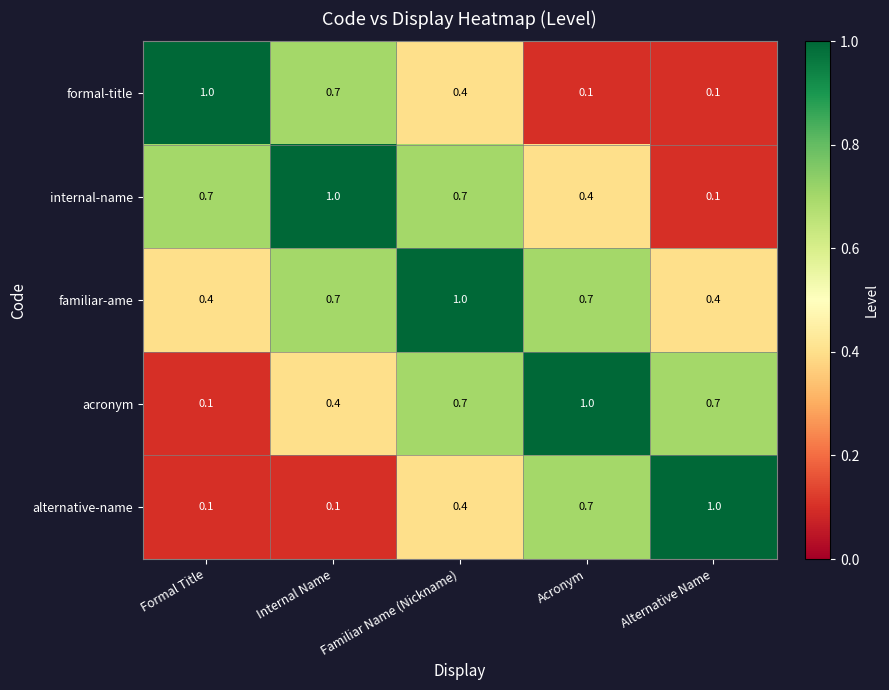

How many acronym values are between 0 and 1?

5